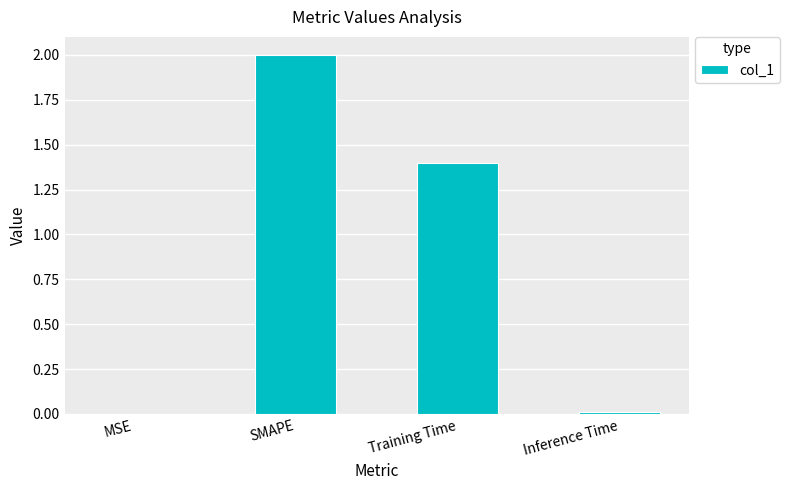

Which label corresponds to the largest value in the chart?

SMAPE